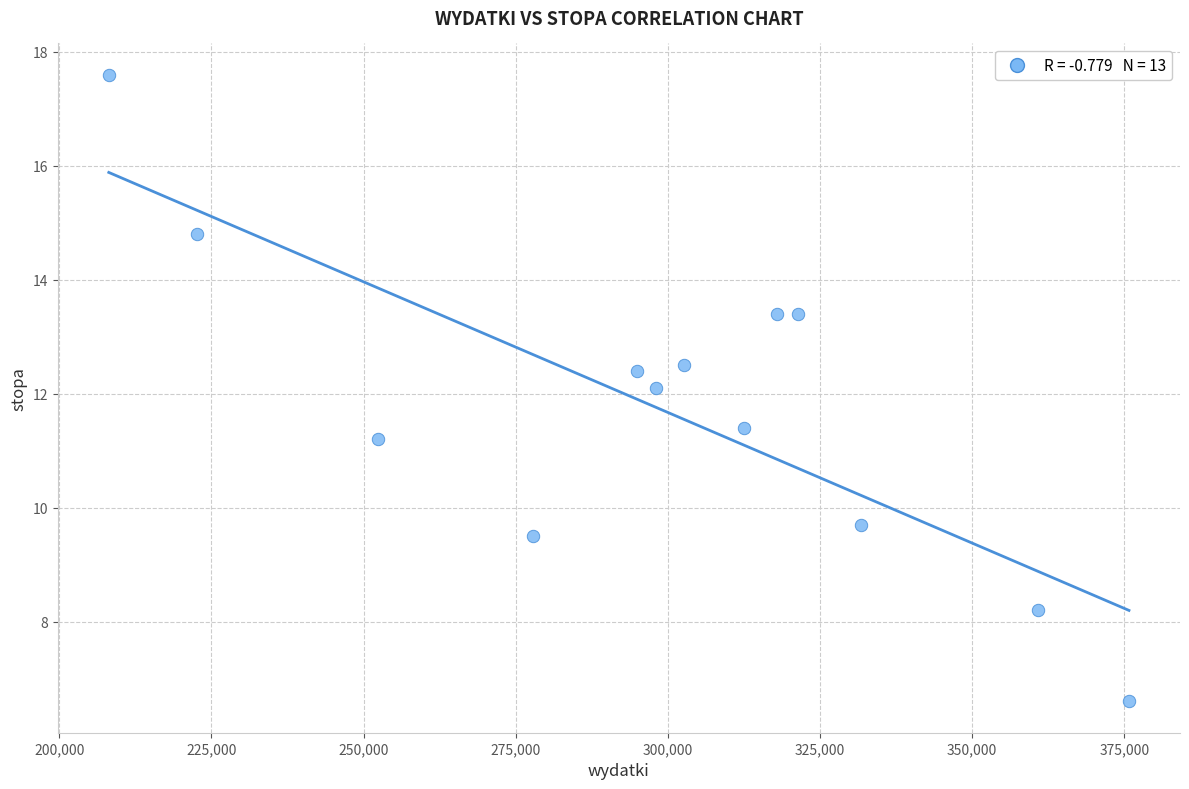

What is the range of X values (max minus min)?

167635.6